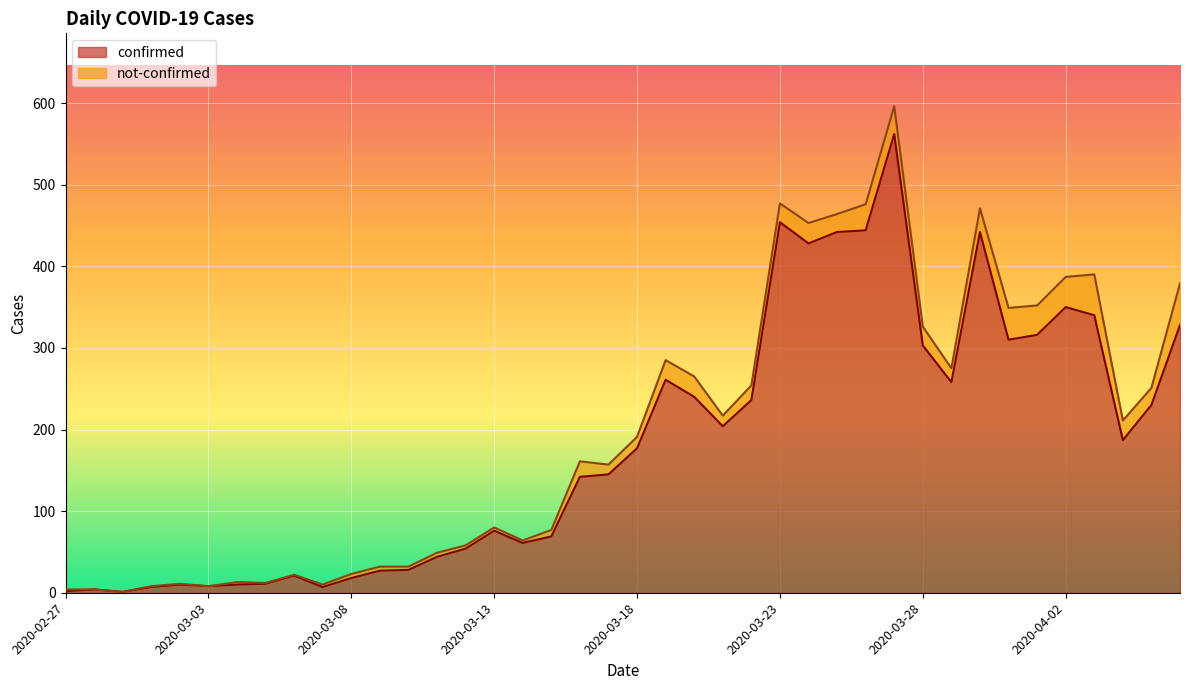

Which label corresponds to the smallest value in the chart?

2020-02-29